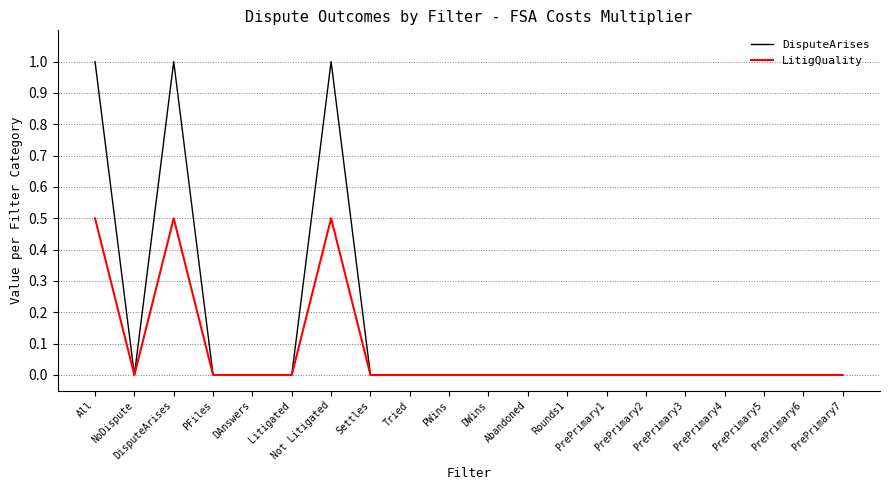

Which series has the largest total across all categories?

DisputeArises